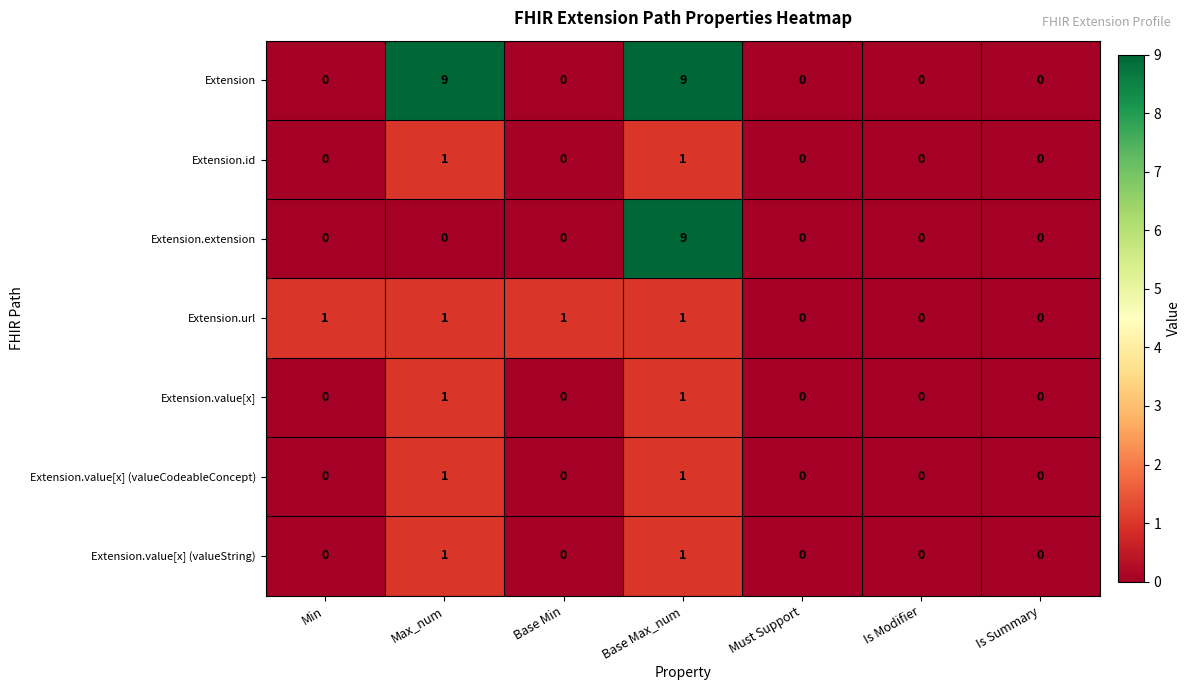

Which series has the largest total across all categories?

Extension